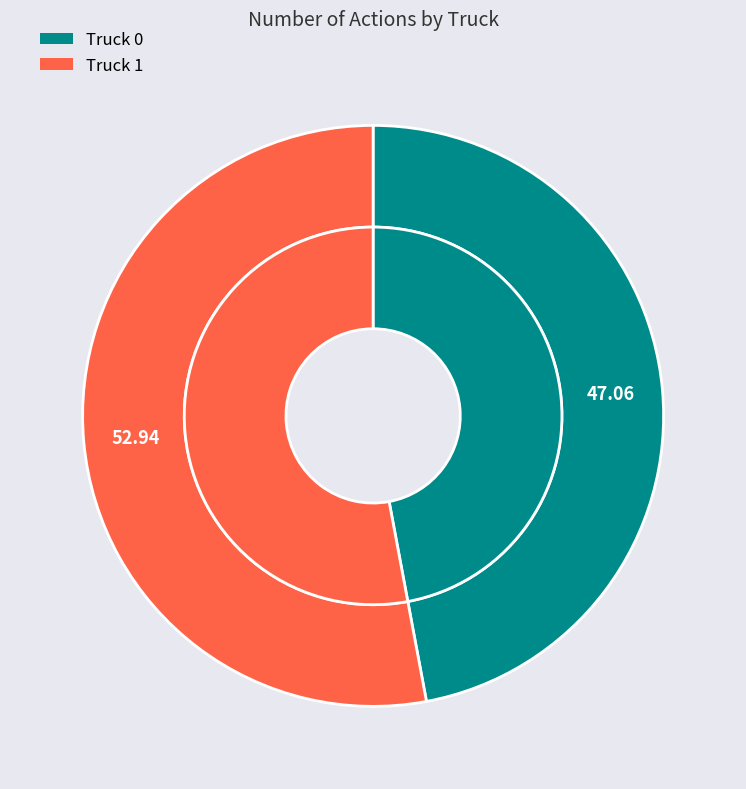

To the nearest percent, what is the difference between the largest and smallest slice percentages?

6%